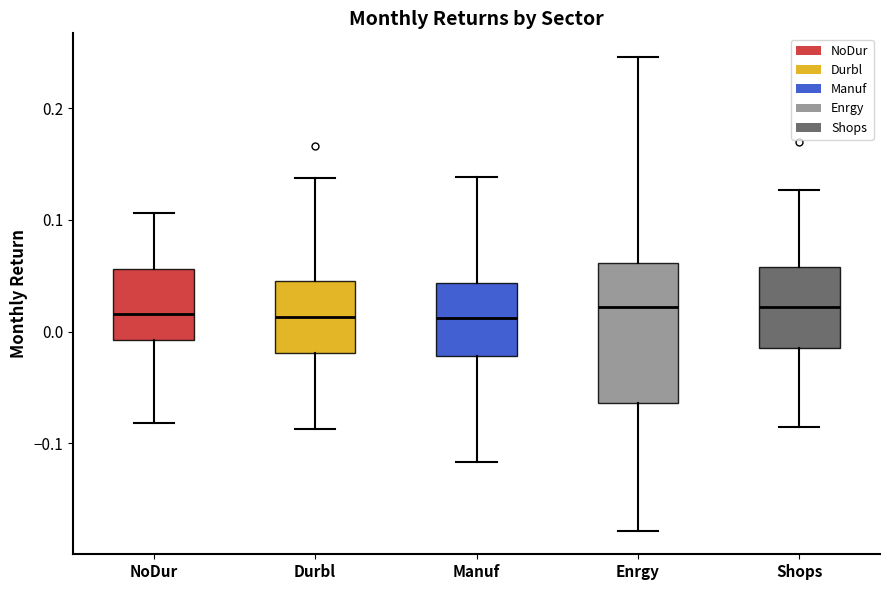

Where is the upper edge of the box for Enrgy on the y-axis? The values are not printed on the chart, so give them approximately, as read against the axis.

0.06